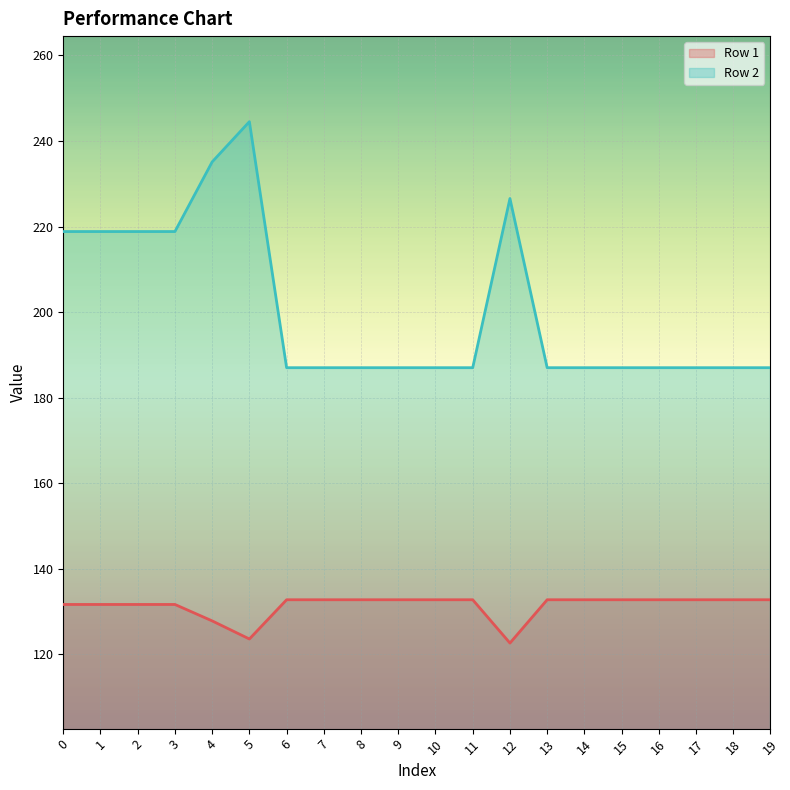

Reading left to right, extract all data points from this chart.

Row 1: 131.7	131.7	131.7	131.7	127.8	123.6	132.8	132.8	132.8	132.8	132.8	132.8	122.6	132.8	132.8	132.8	132.8	132.8	132.8	132.8
Row 2: 218.8	218.8	218.8	218.8	235.1	244.5	187.0	187.0	187.0	187.0	187.0	187.0	226.5	187.0	187.0	187.0	187.0	187.0	187.0	187.0